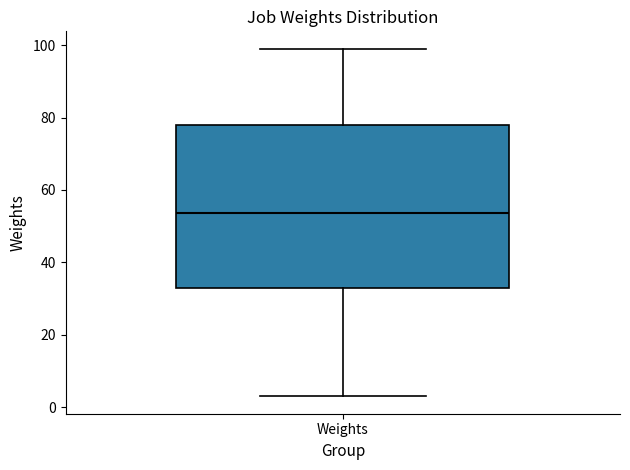

Where does the upper whisker of the box for Weights end on the y-axis? The values are not printed on the chart, so give them approximately, as read against the axis.

100